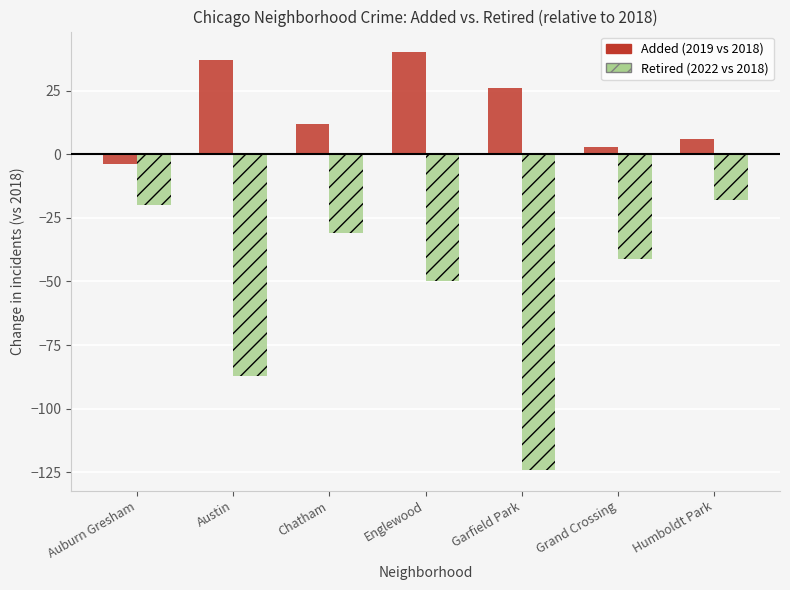

Are the bars grouped side by side (vs. stacked)?

Yes